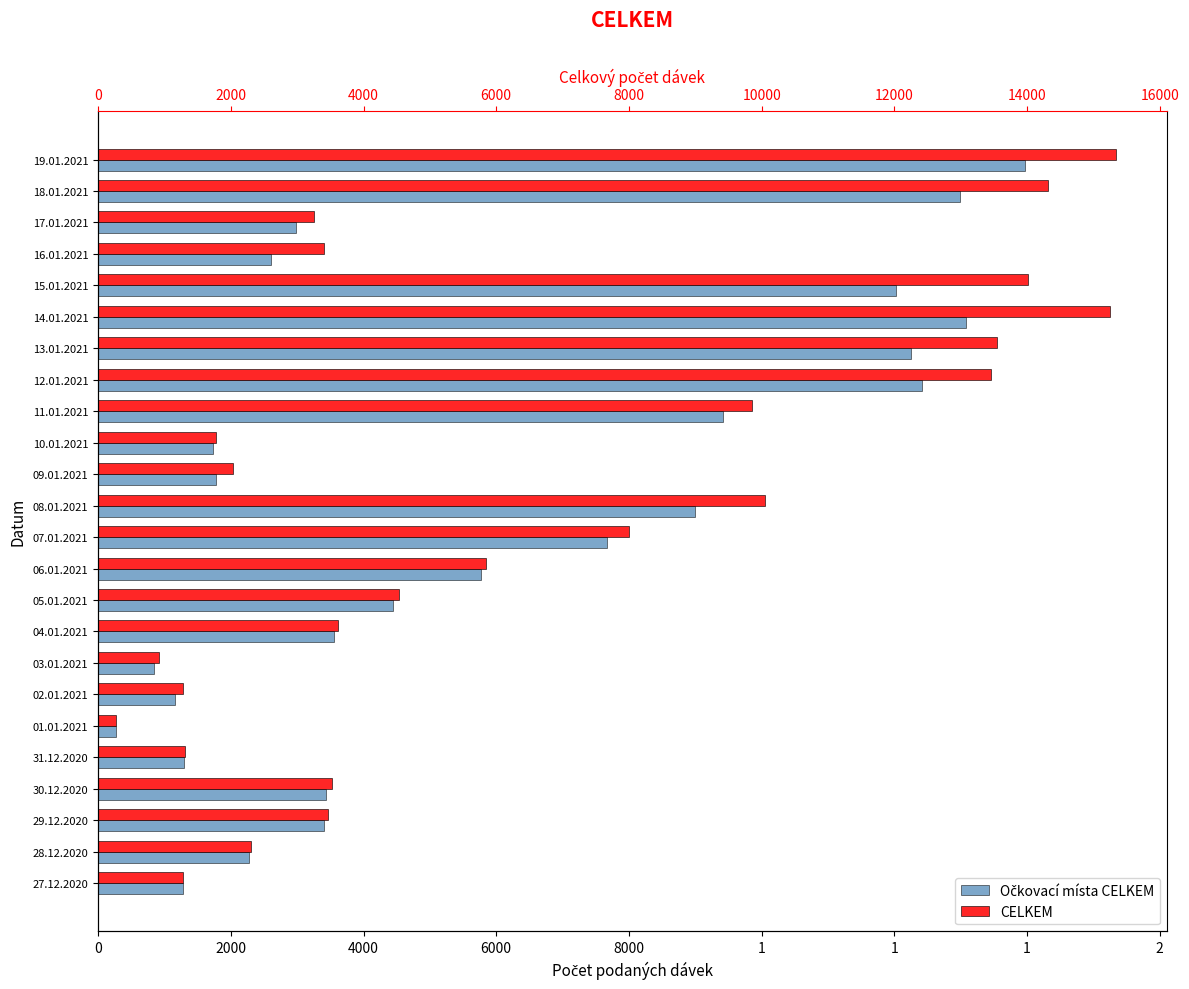

What are all the series names shown in the legend?

Očkovací místa CELKEM, CELKEM